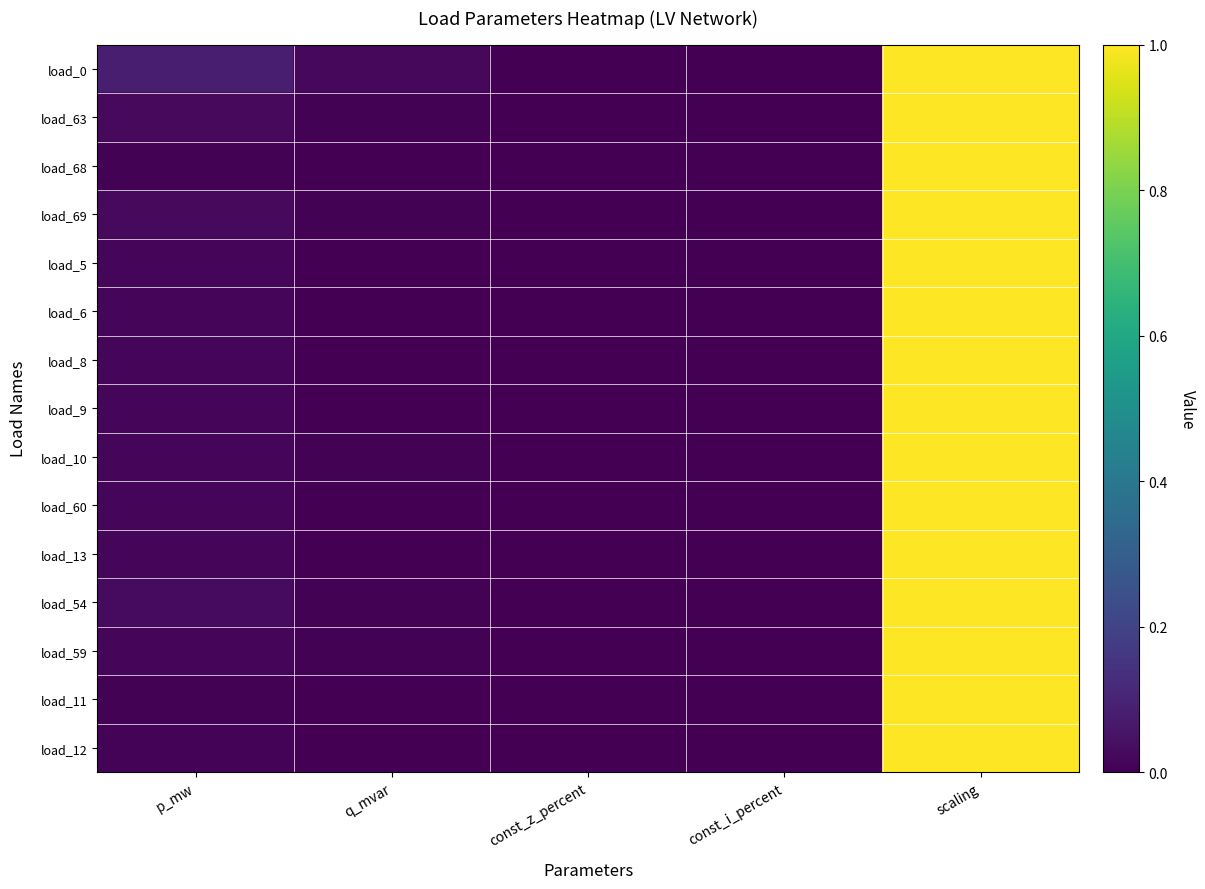

How many series are shown in this chart?

15